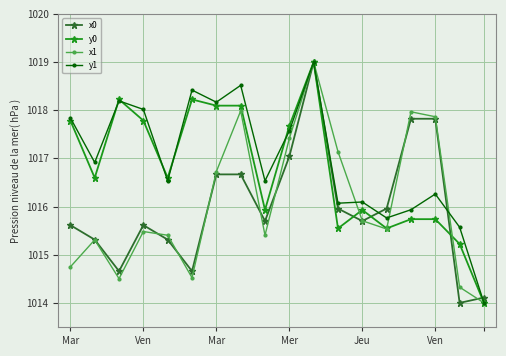

In x1, how many points are lower than both neighbors (excluding endpoints)?

4